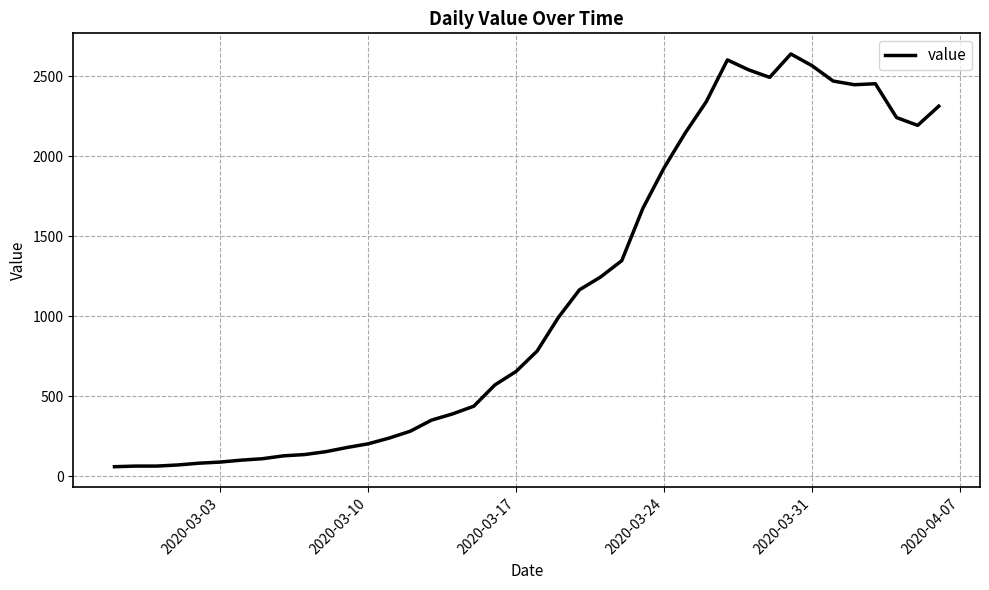

What is the maximum value shown in the chart?

2639